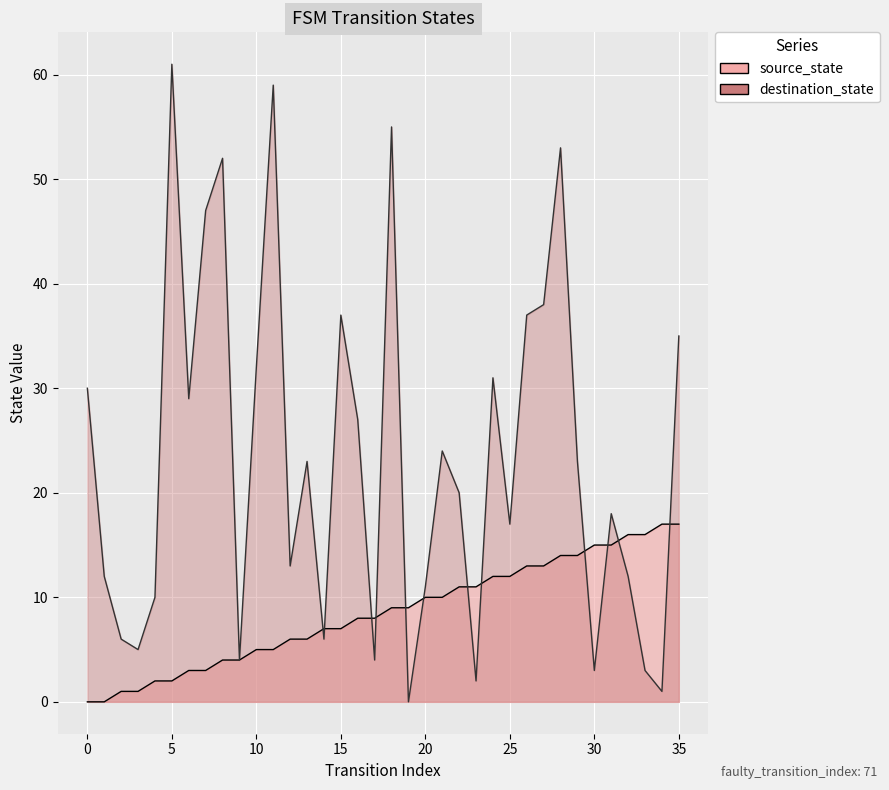

At which label does source_state reach its peak?

34